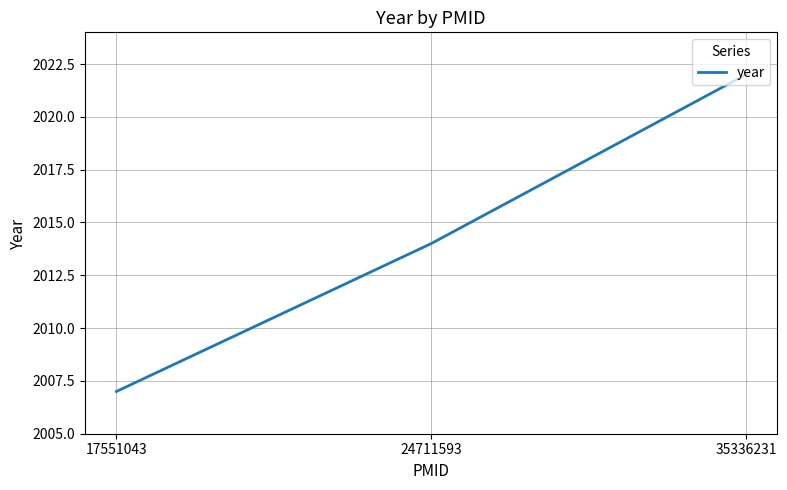

Is it true that the value at 35336231 is 2022?

True